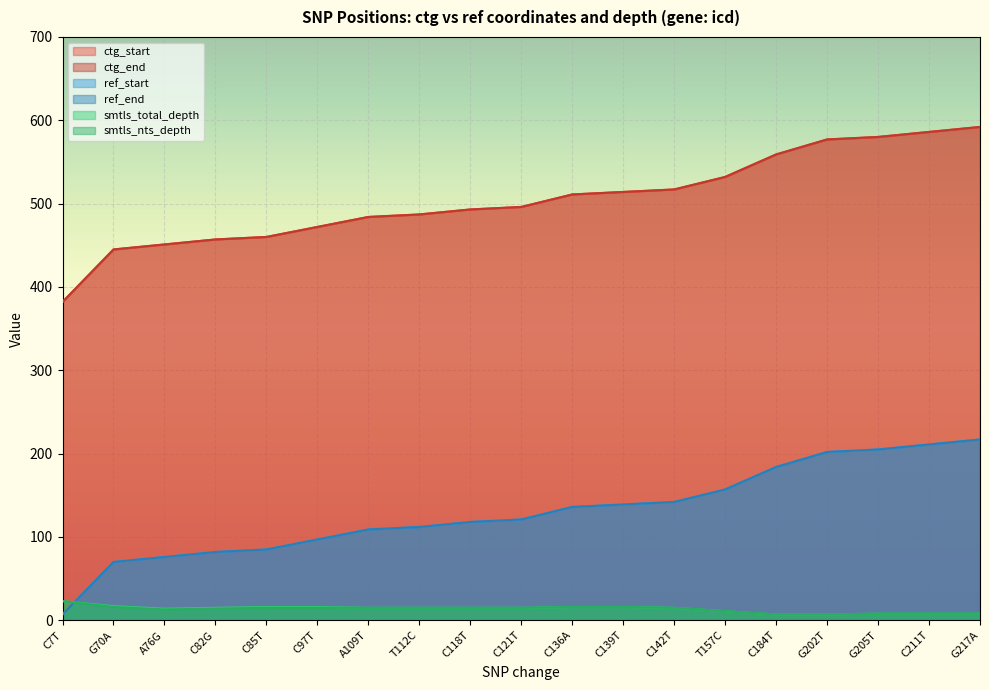

True or false: ctg_end has a value of 568 at C7T.

False